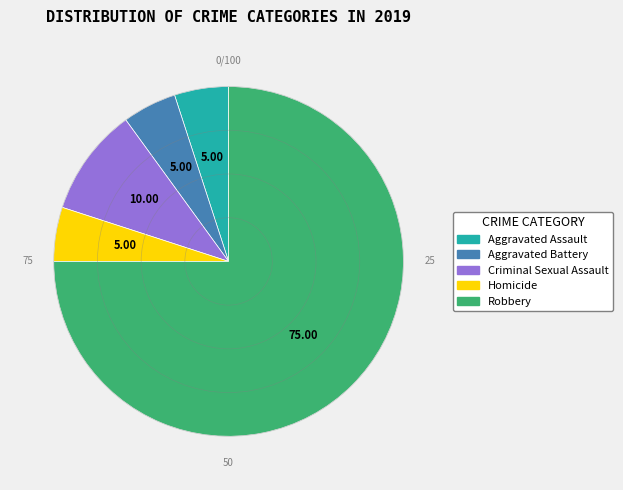

Is there any slice that represents more than half of the pie?

Yes